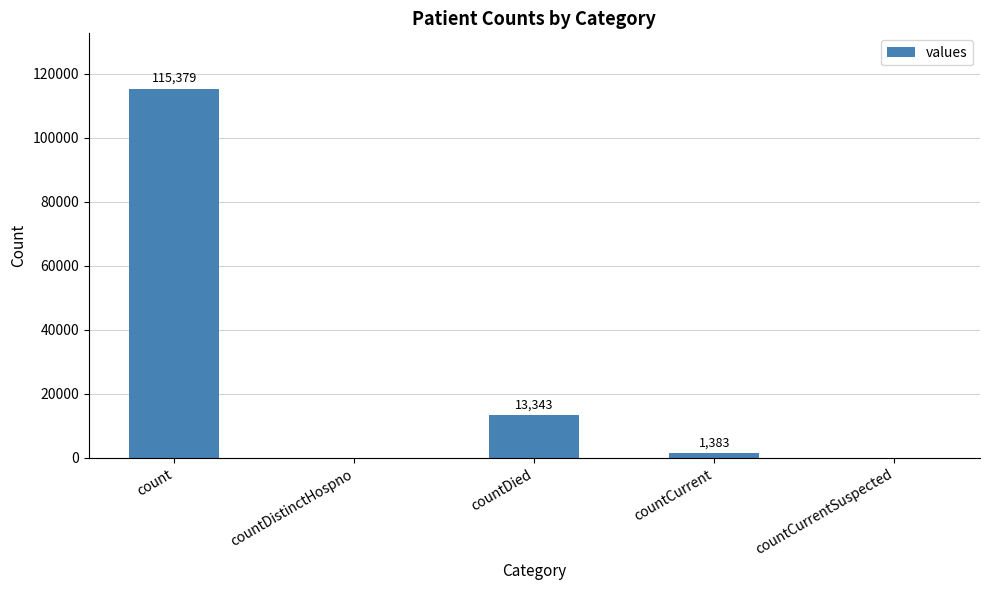

At which label does the data first exceed 1383?

count